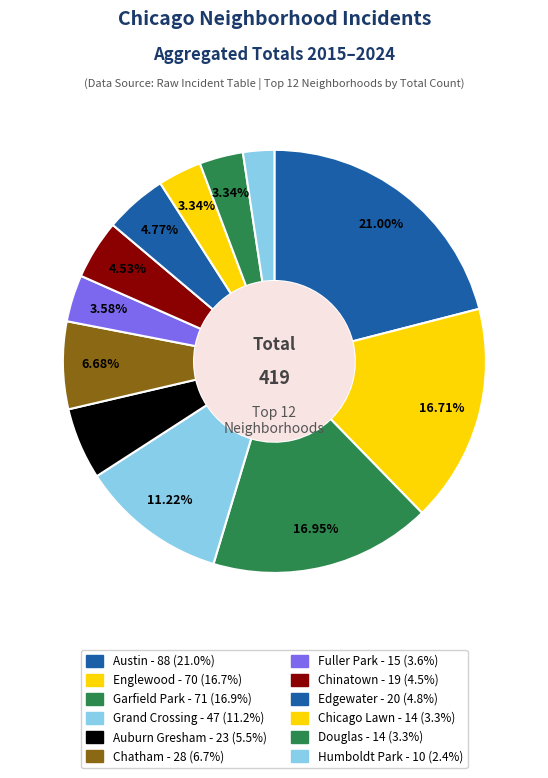

What percentage is the Grand Crossing slice, to the nearest percent?

11%